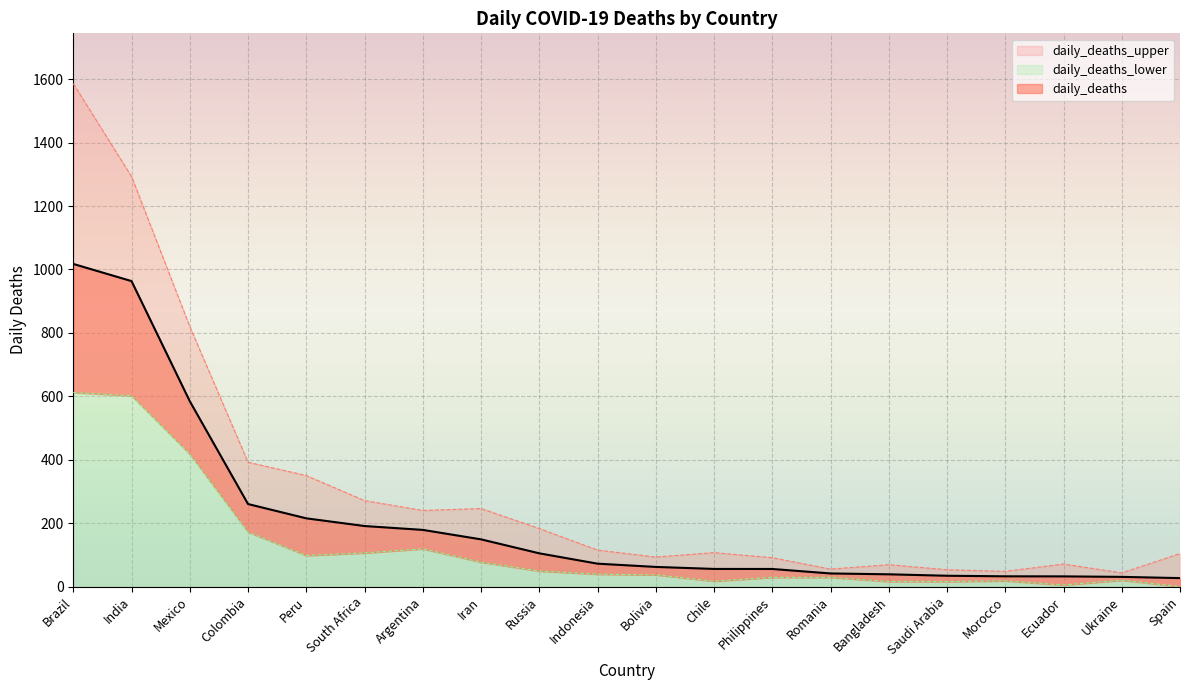

In daily_deaths_upper, how many points are higher than both neighbors (excluding endpoints)?

4